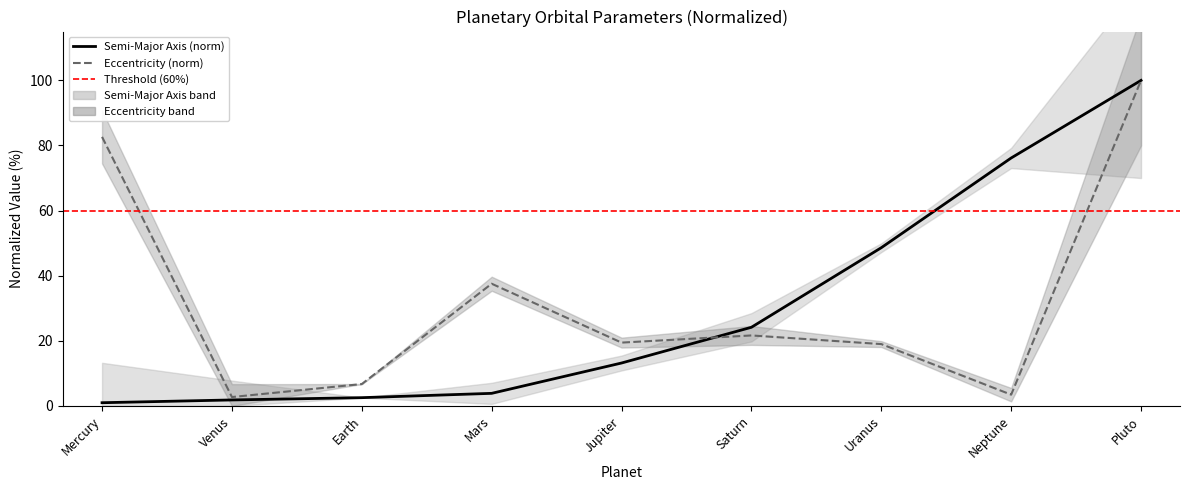

What is the difference between the eccentricity values at Earth and Mars?

30.8